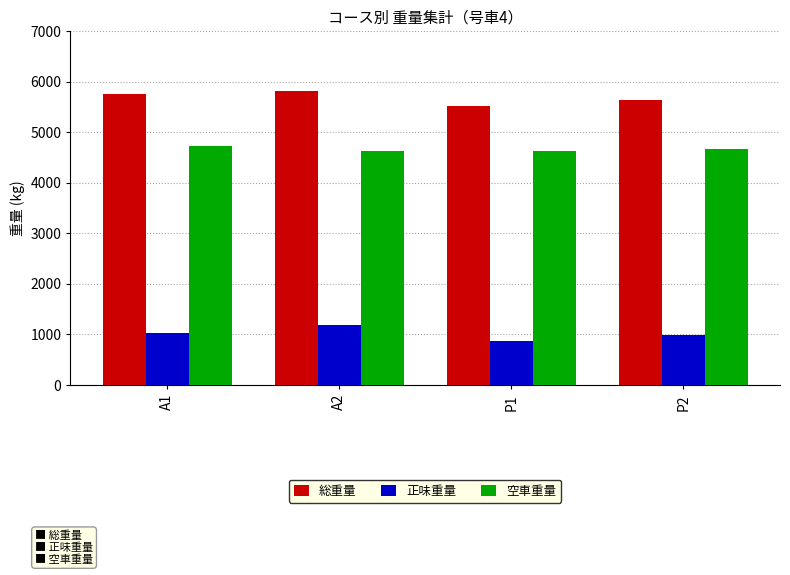

Read the 空車重量 value at P1, to the nearest 10.

4640